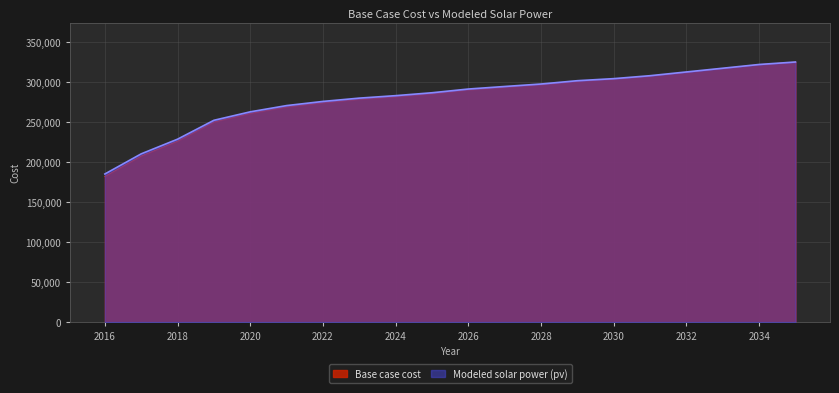

What is the difference between the maximum and minimum values in the Modeled solar power (pv) series?

139907.9